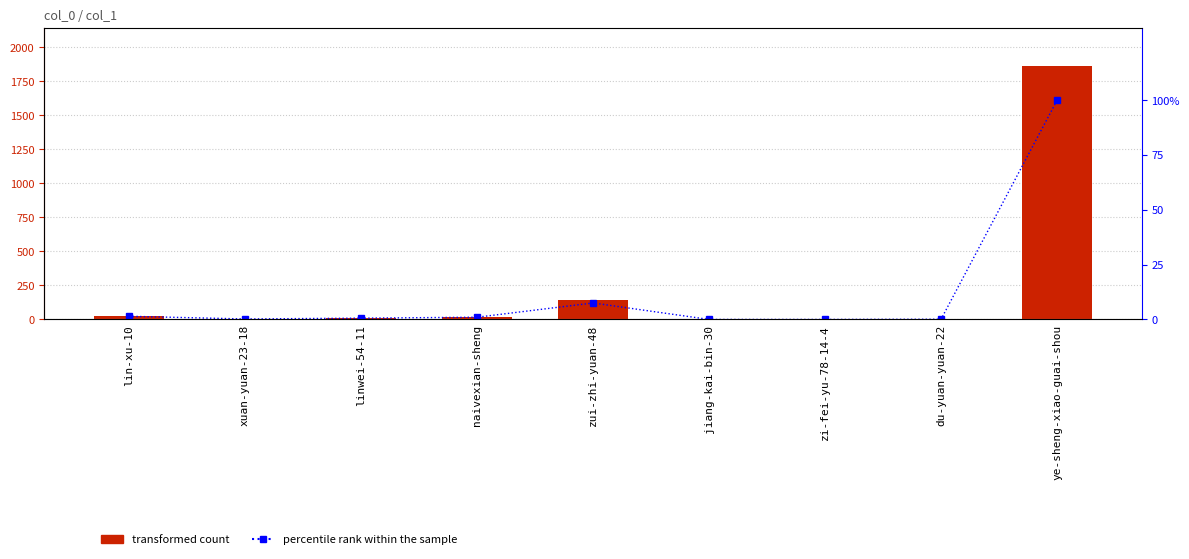

Rank the series by their average value, from highest to lowest.

col_1, percentile rank within the sample